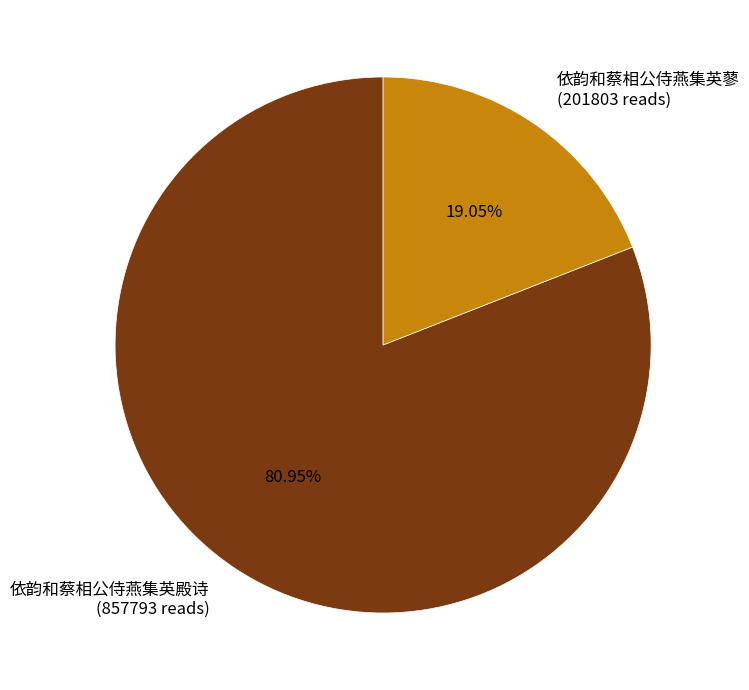

Which category accounts for the majority?

依韵和蔡相公侍燕集英殿诗